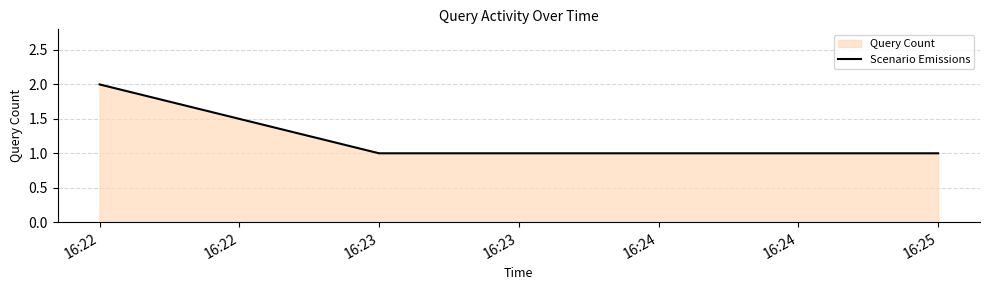

What is the sum of all values?

4